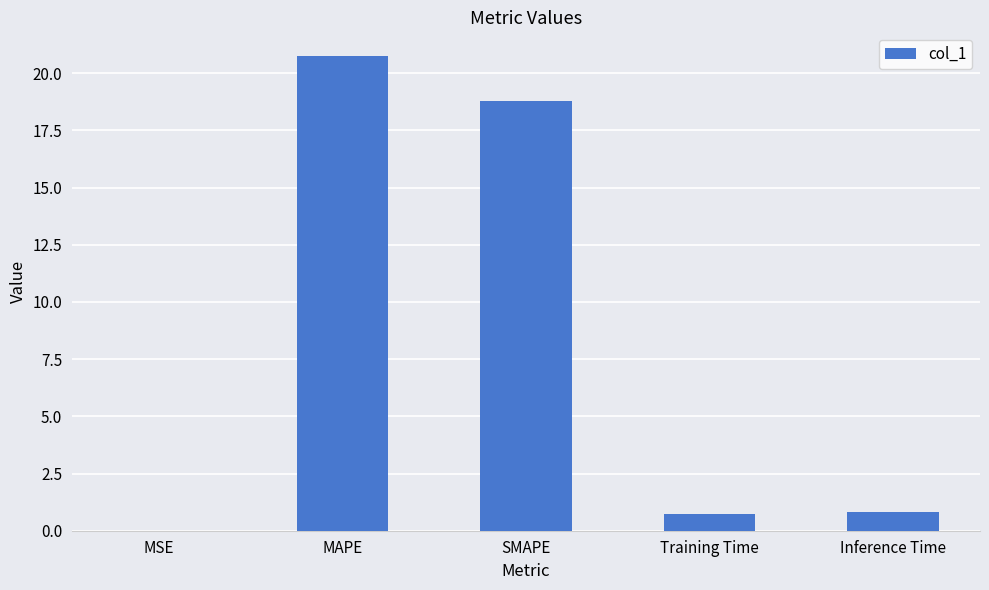

What is the greatest value displayed?

20.7